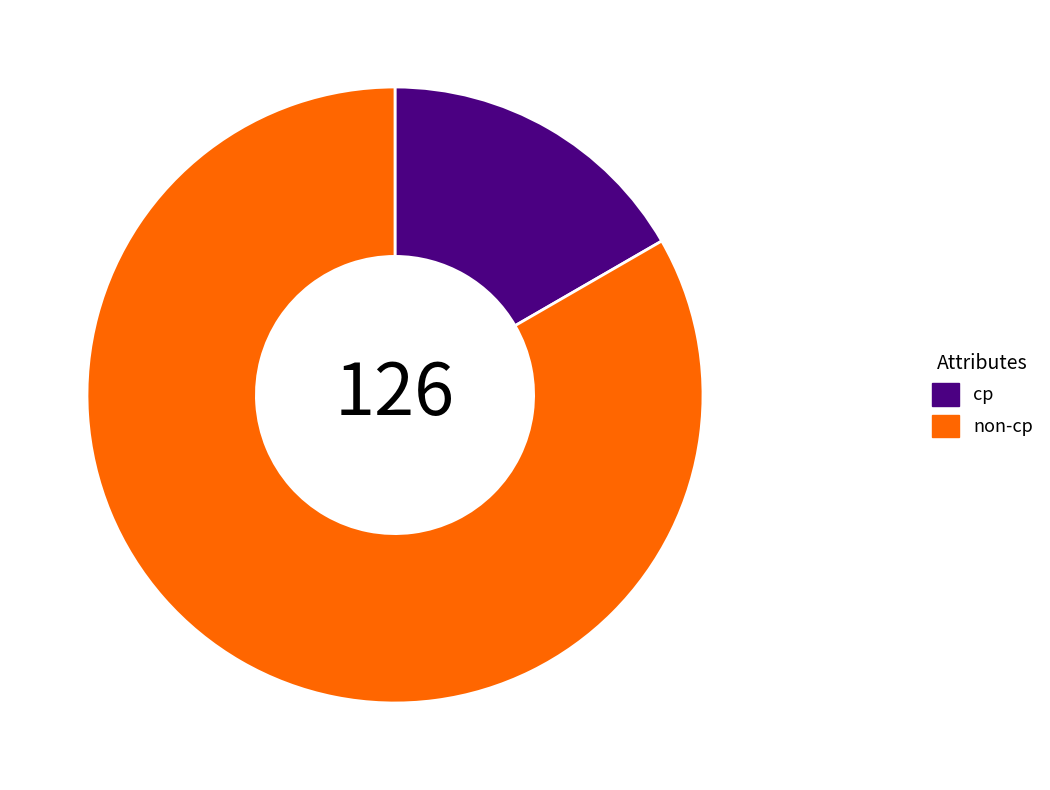

What is the majority slice?

non-cp